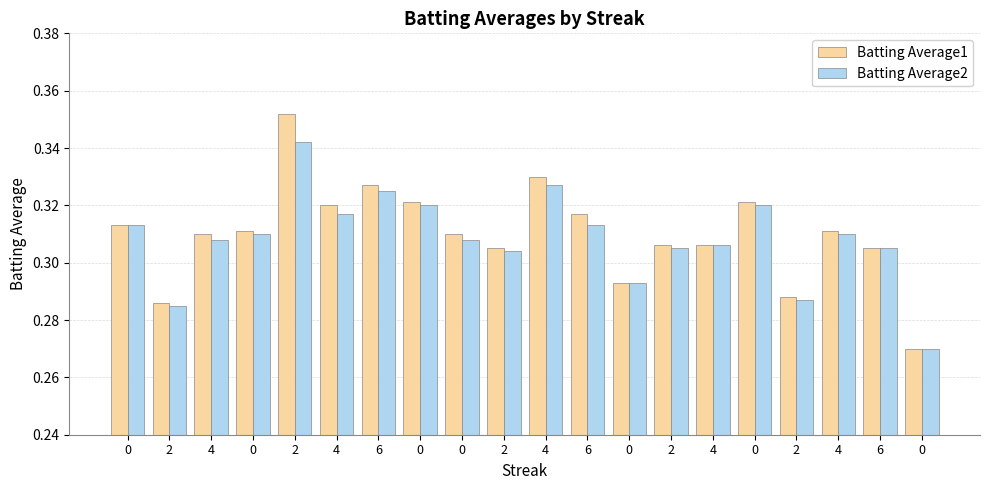

How many groups of bars are there?

20